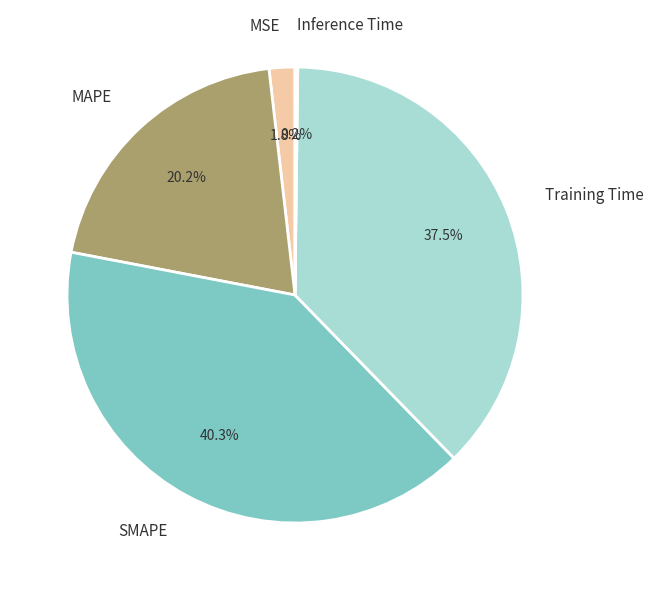

Does MSE account for over 50% of the chart?

No